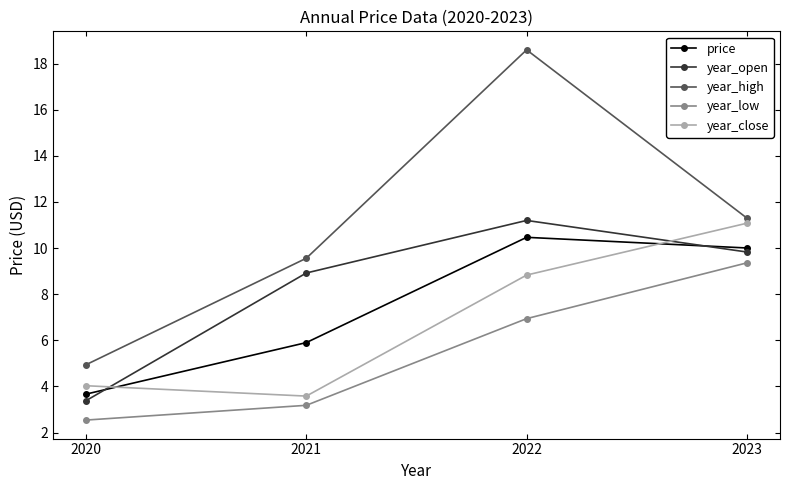

What is the total value across all series at 2021?

31.1